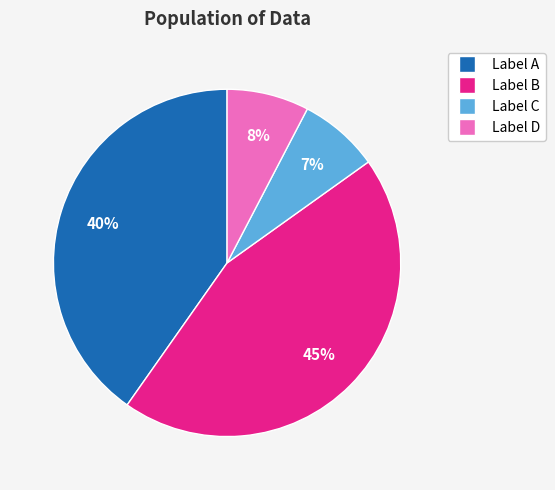

To the nearest percent, what is the average slice percentage?

25%